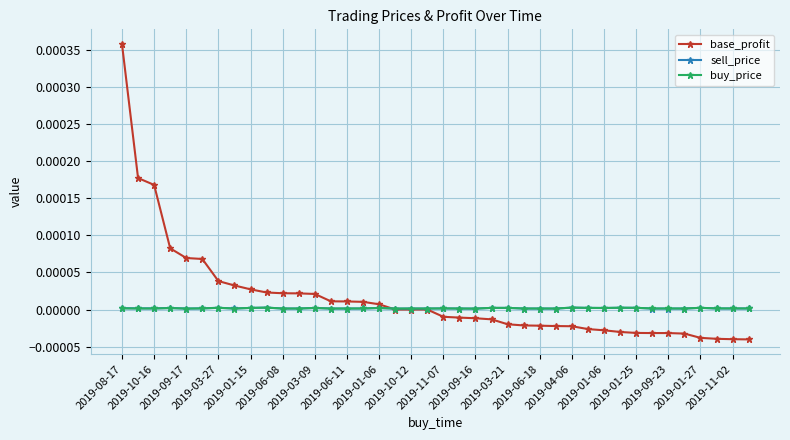

Which series has the largest range (max minus min)?

base_profit